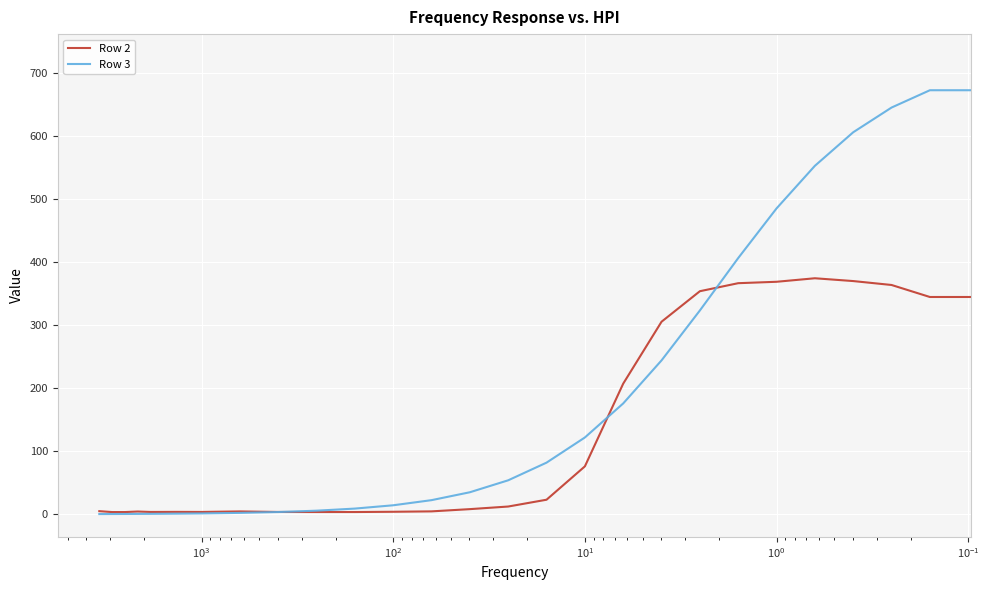

Rank the series by their maximum value, from lowest to highest.

Row 2, Row 3